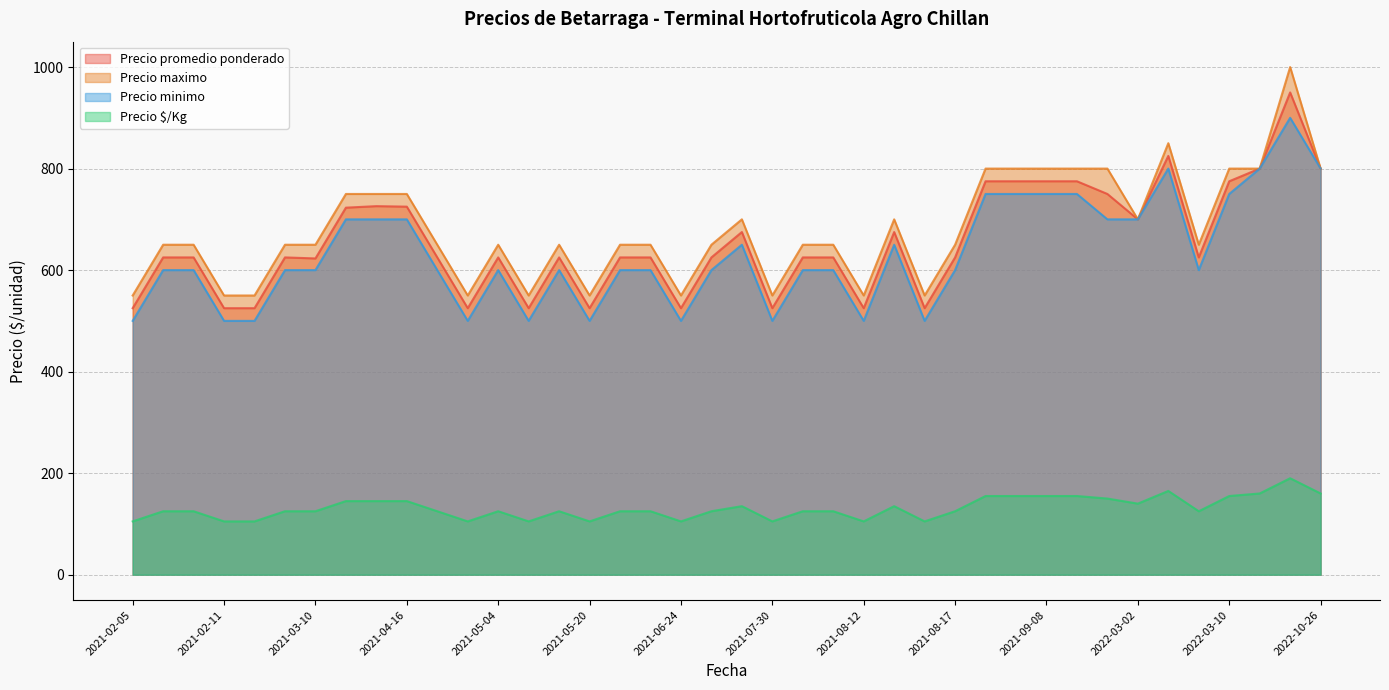

Rank the series by their maximum value, from lowest to highest.

Precio $/Kg, Precio minimo, Precio promedio ponderado, Precio maximo